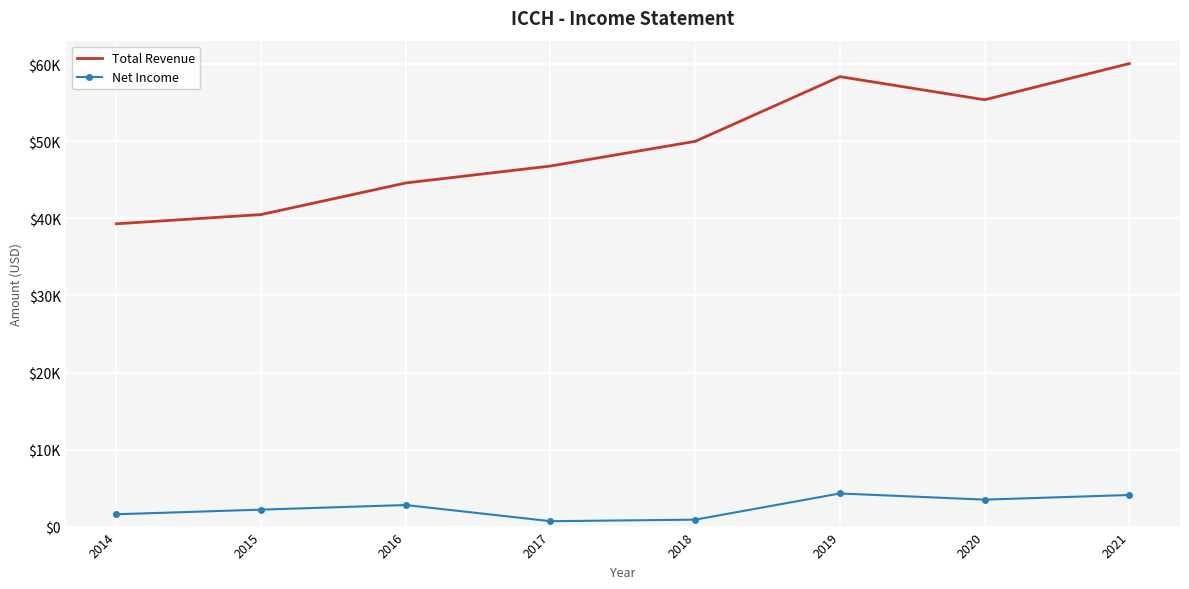

Reading left to right, what are all the values shown in this chart?

Total Revenue: 39300	40500	44600	46800	50000	58400	55400	60100
Net Income: 1600	2200	2800	700	900	4300	3500	4100